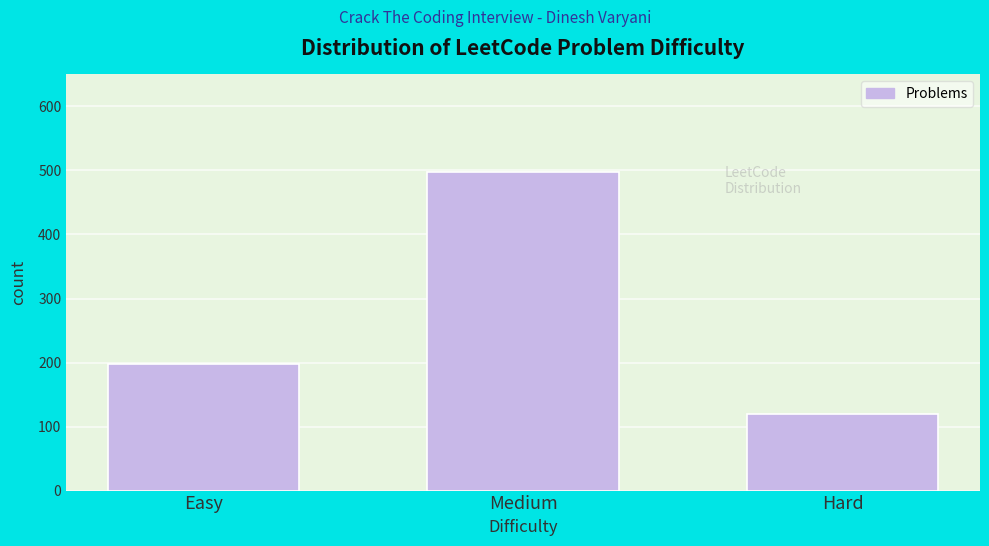

Reading right to left, extract all data points from this chart.

Hard=119	Medium=497	Easy=198